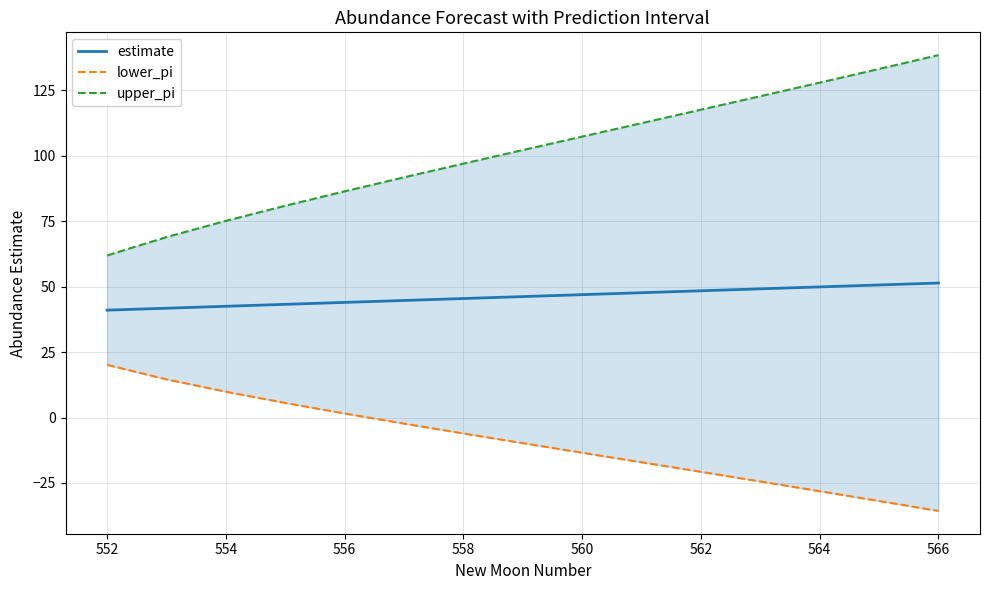

The estimate series shows 68.7 at 560. True or false?

False